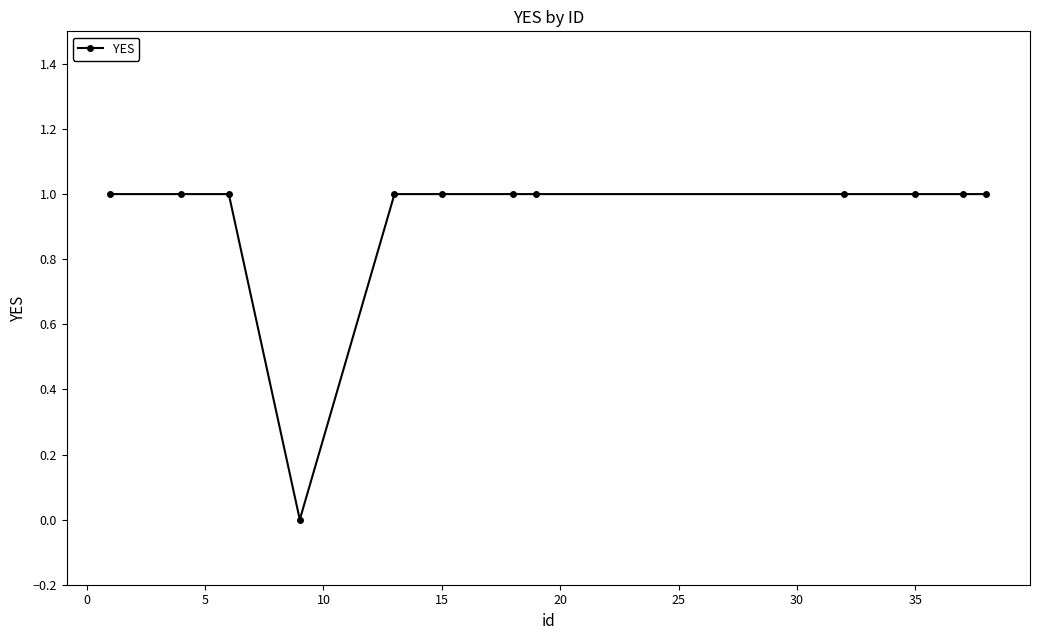

What is the sum of all values?

11